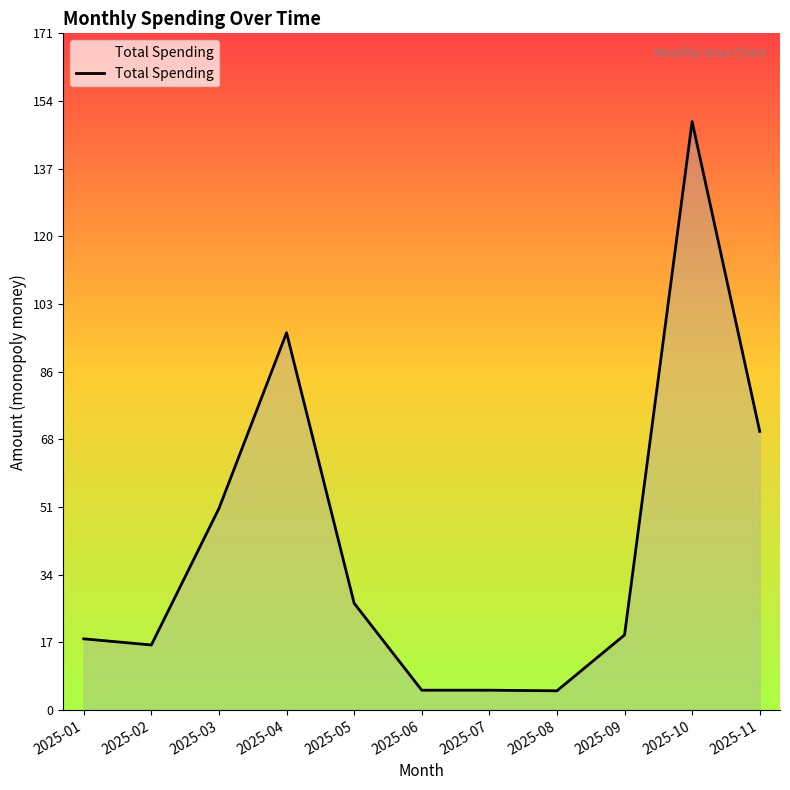

True or false: the data has more than 0 interior local peaks.

True